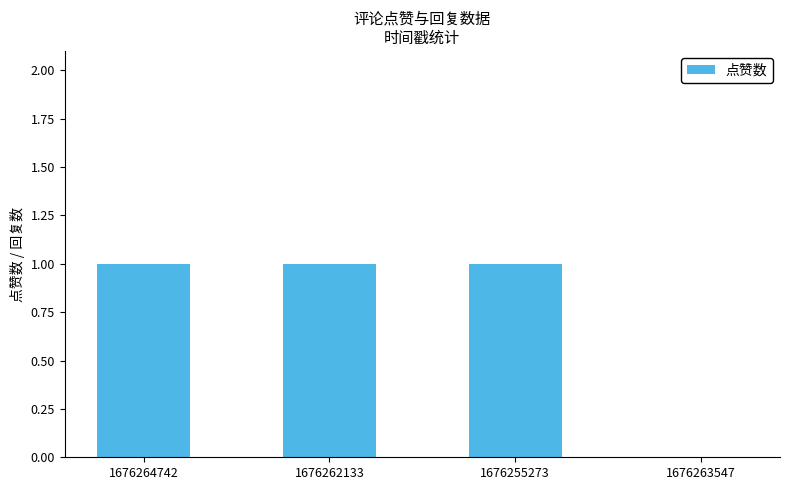

The chart shows a value of 0 at 1676263547. True or false?

True